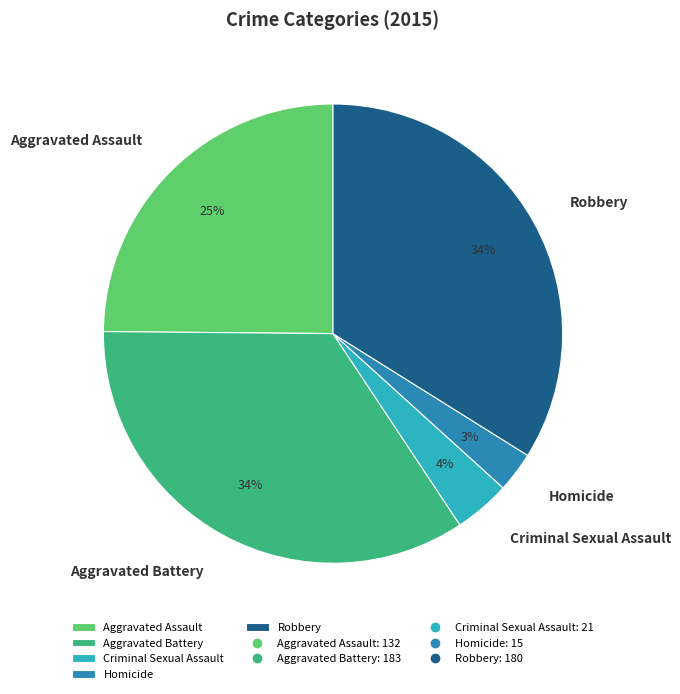

Between Aggravated Assault and Aggravated Battery, which is larger?

Aggravated Battery